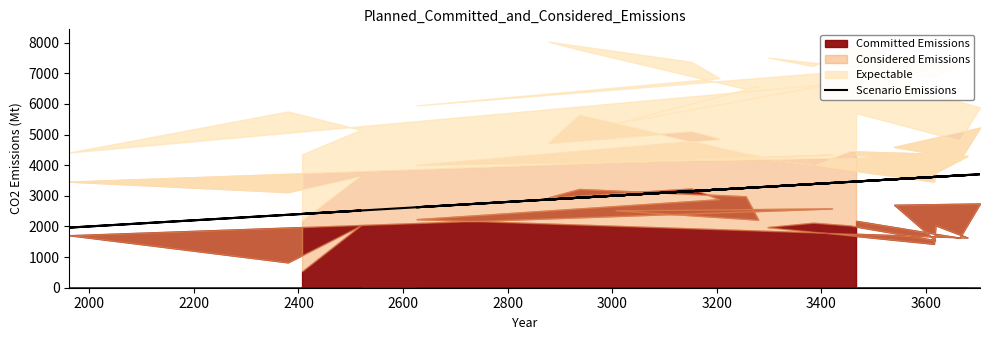

What is the label of the 5th point from the left?

2600